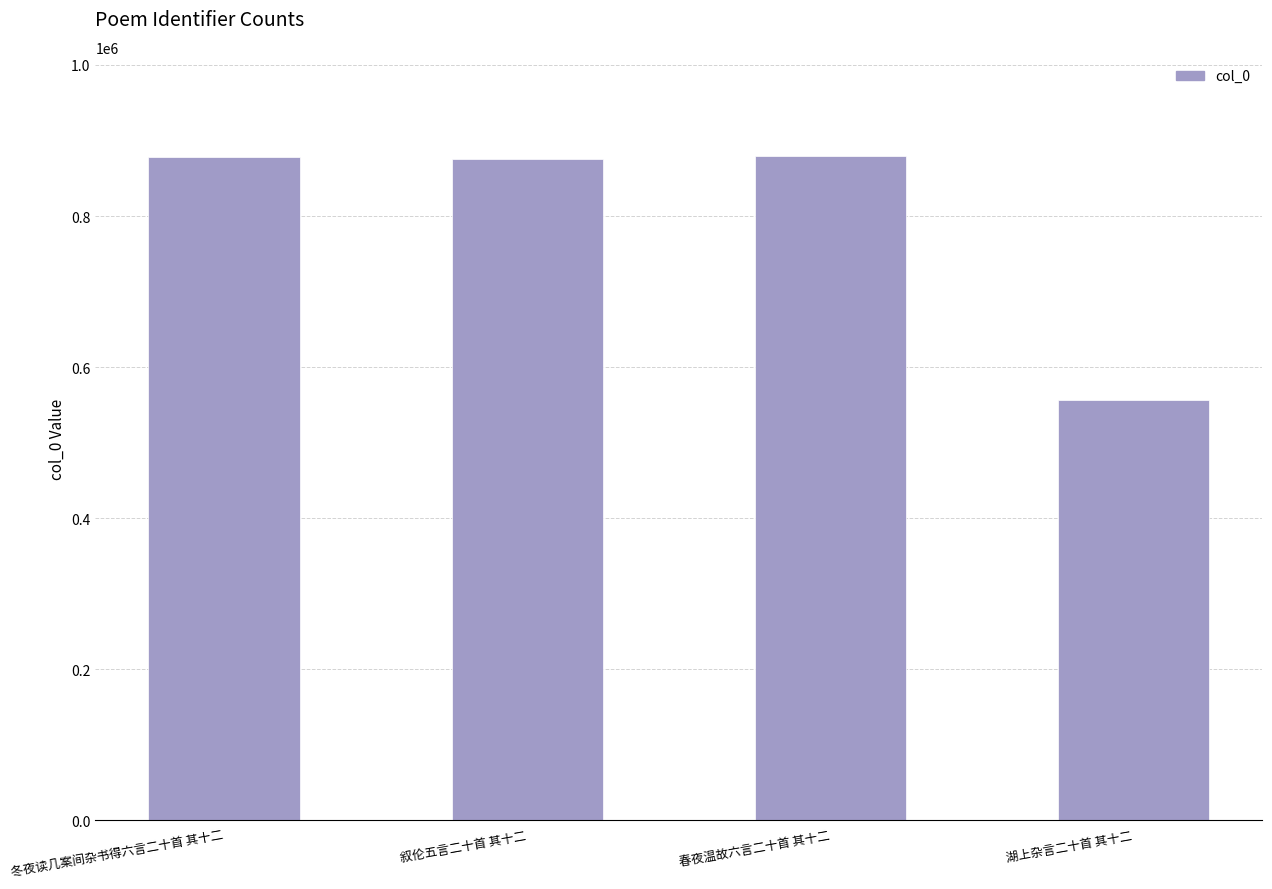

What is the greatest value displayed?

878881